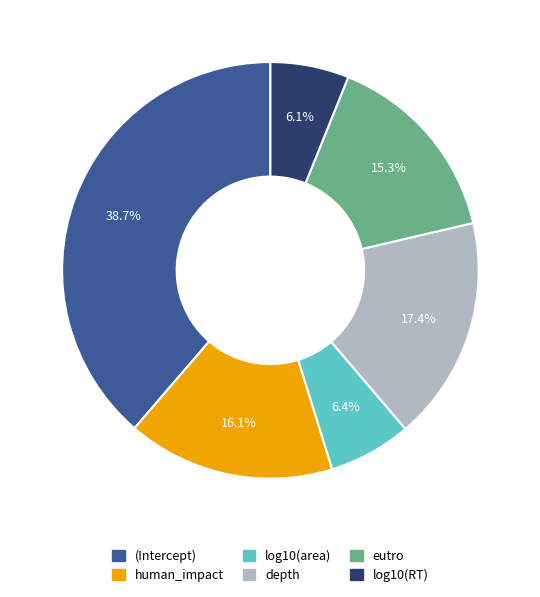

What percentage is the log10(RT) slice, to the nearest percent?

6%